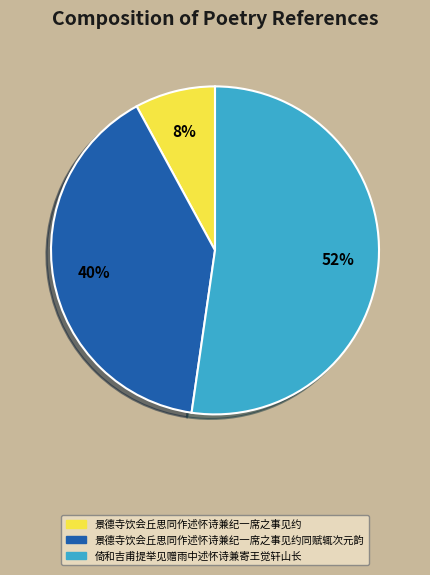

To the nearest percent, what is the difference between the largest and smallest slice percentages?

44%